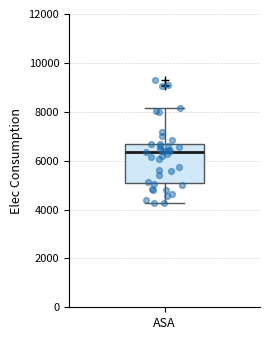

Read this box plot against the y-axis: the position of the median line, the range covered by the box, and the ends of both whiskers. The values are not printed on the chart, so give them approximately, as read against the axis.

median 6400, box 5000 to 6600, whiskers 4200 to 8200